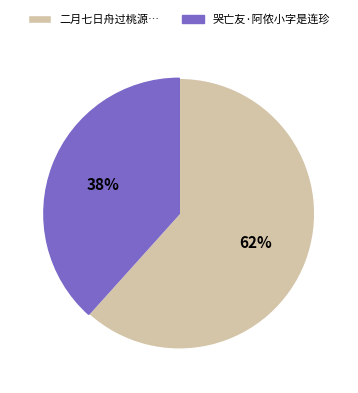

Is there any slice that represents more than half of the pie?

Yes